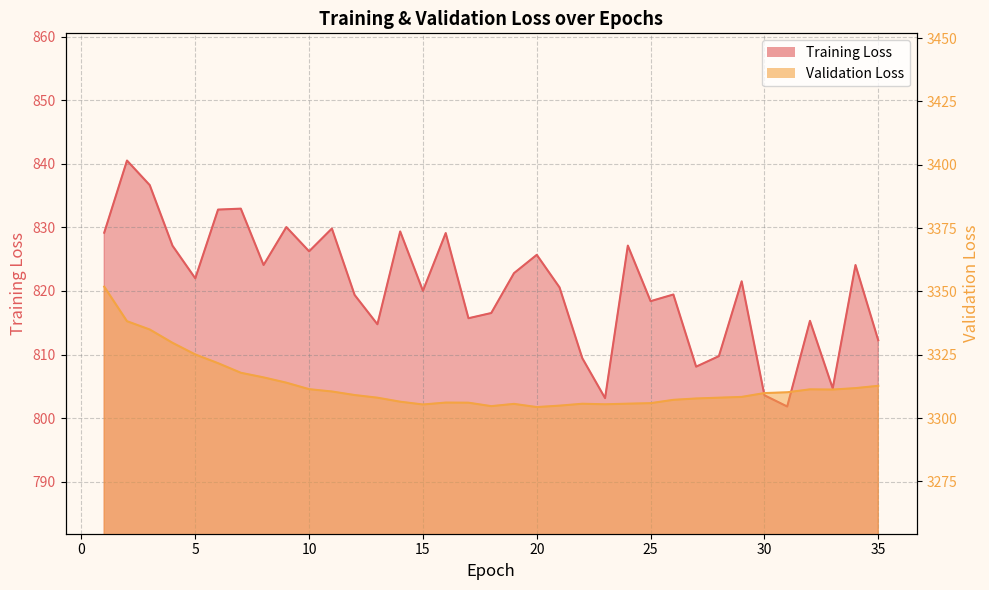

What is the sum of the Training Loss values at 25 and 32?

1633.7